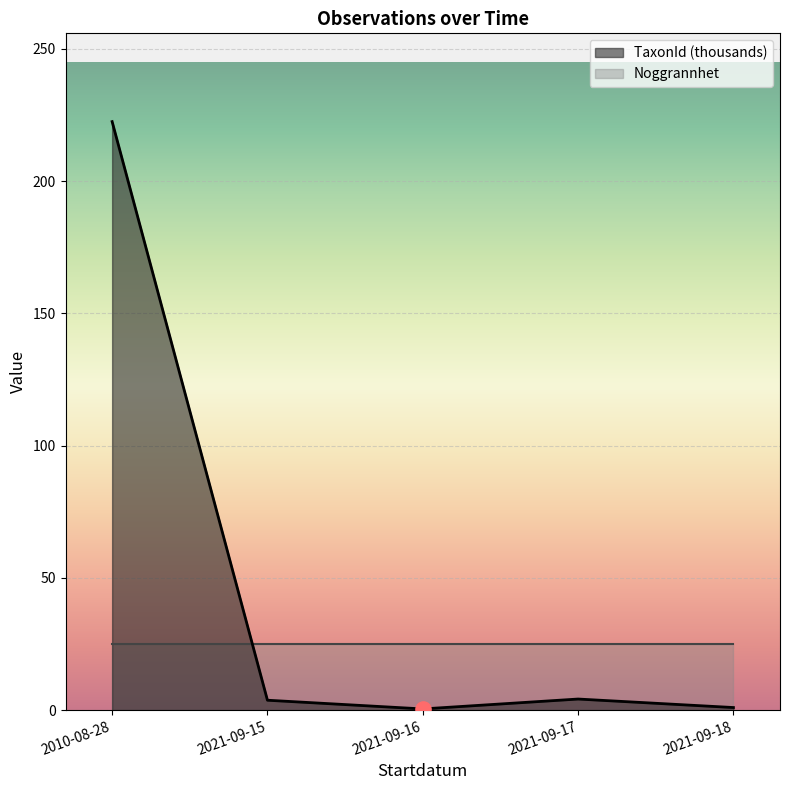

The TaxonId (thousands) series shows 139.5 at 2010-08-28. True or false?

False